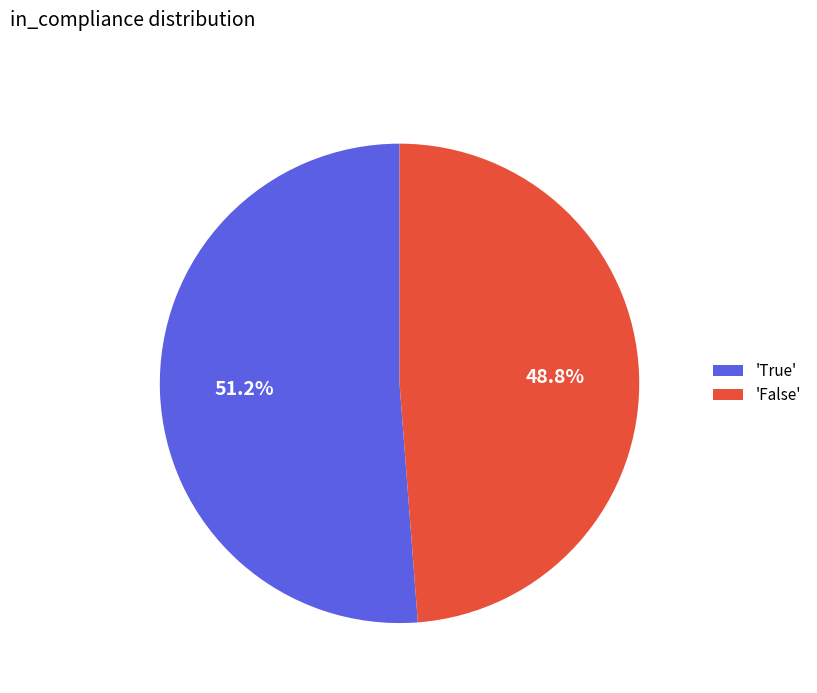

Is 'False' the majority of the pie?

No